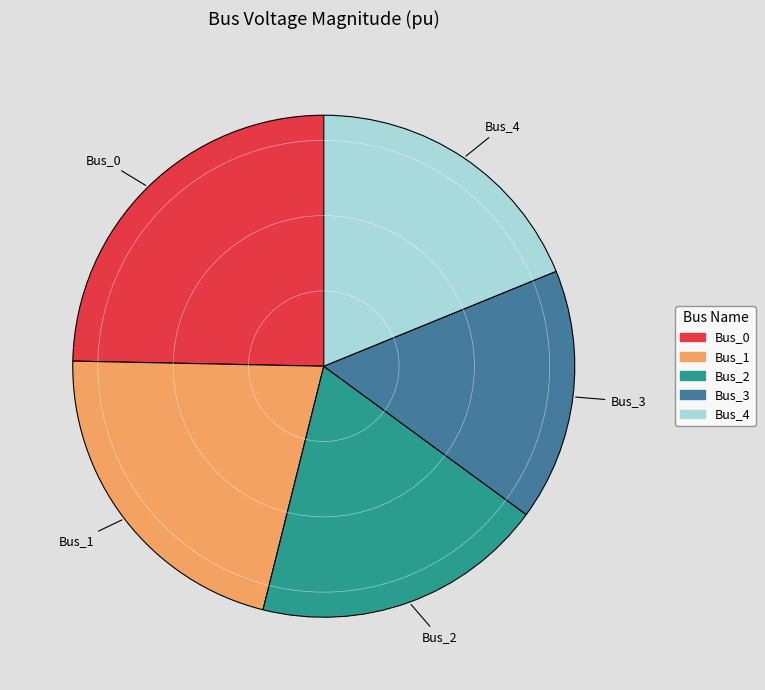

Is it true that Bus_2 is 19% of the pie?

True